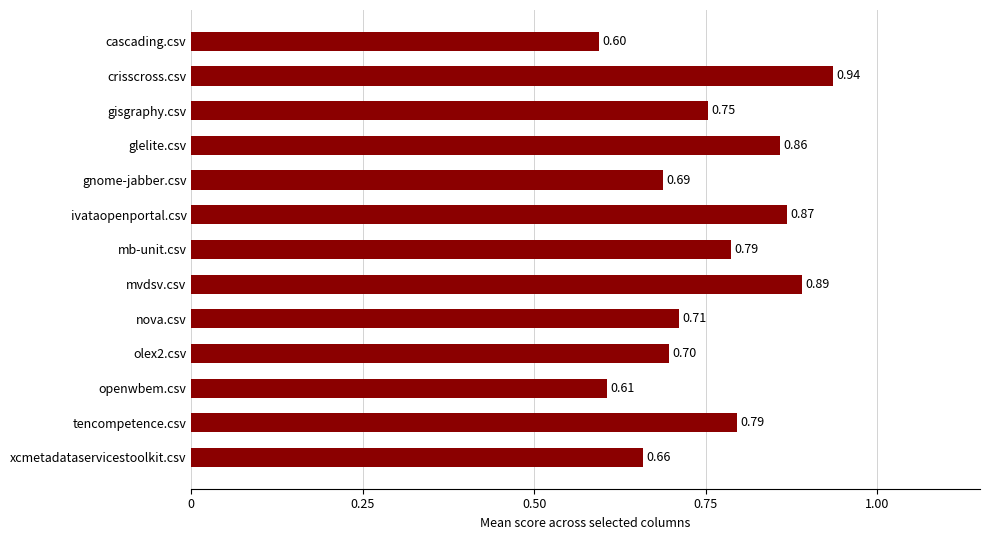

At which label is the value closest to 0?

cascading.csv